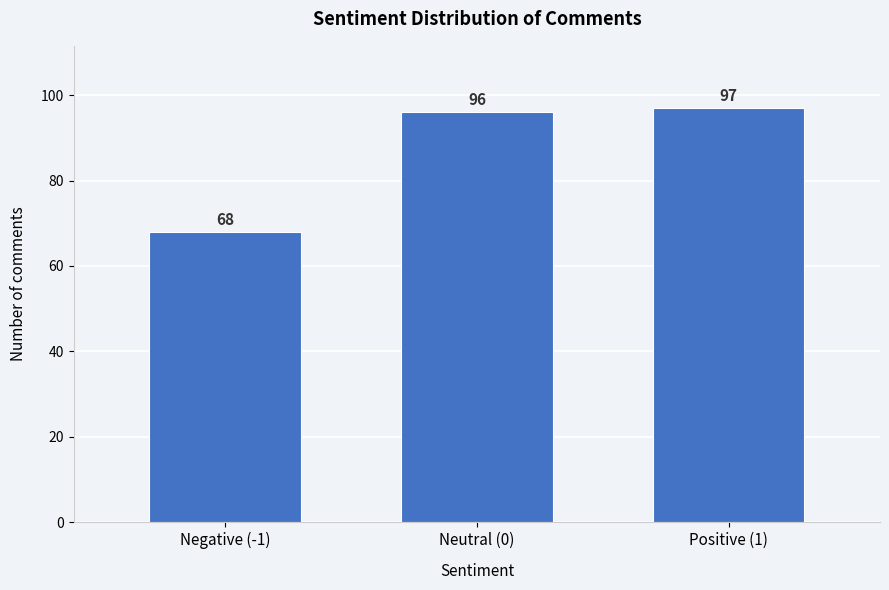

Reading left to right, extract all data points from this chart.

Negative (-1)=68	Neutral (0)=96	Positive (1)=97